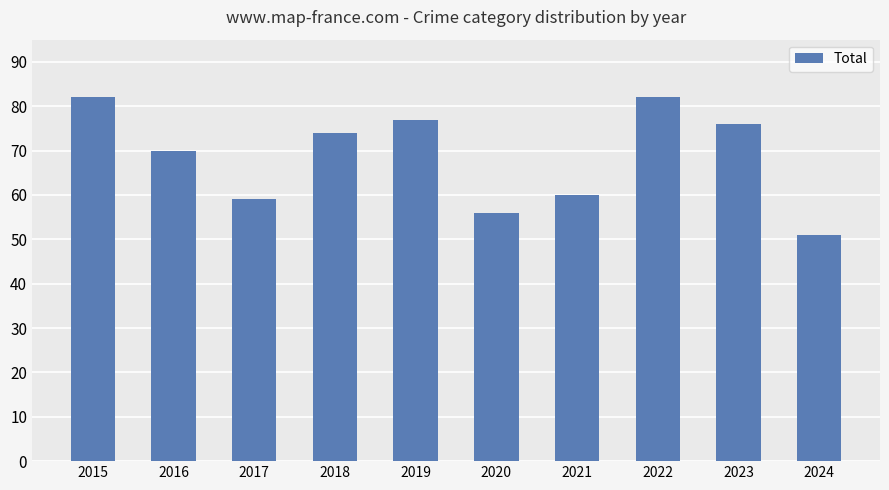

Approximately how many times larger is the value at 2022 compared to 2018?

1.1